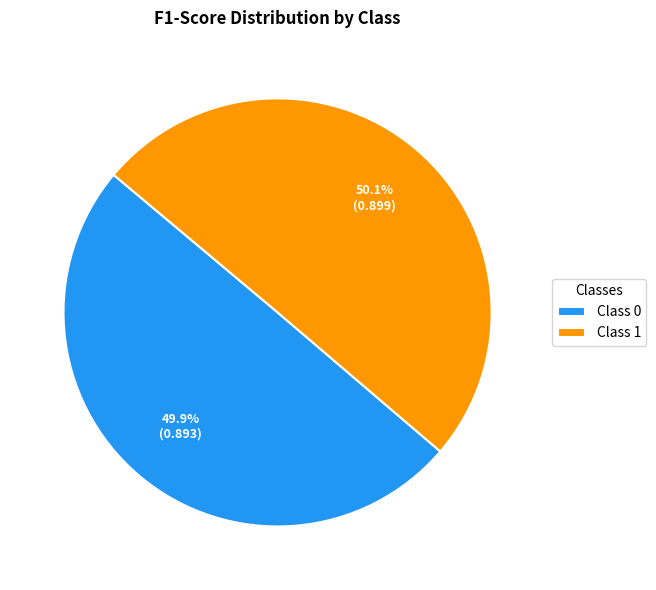

How much of the chart is everything except Class 0?

50.1%